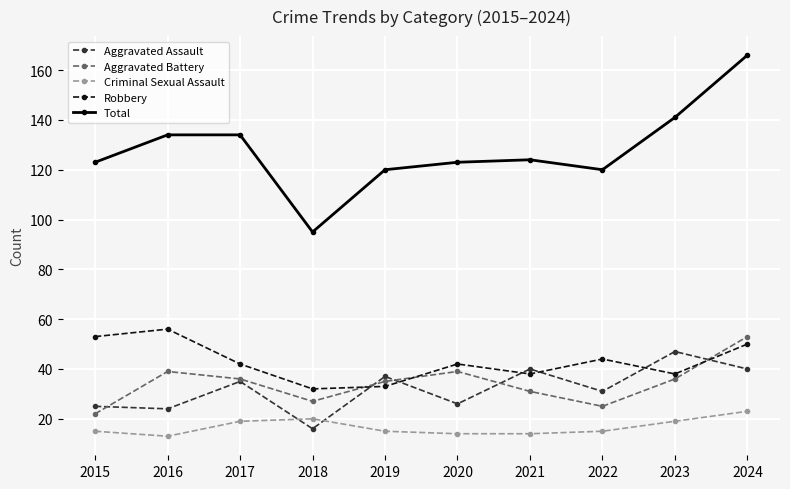

True or false: Aggravated Battery and Total cross at least once.

False